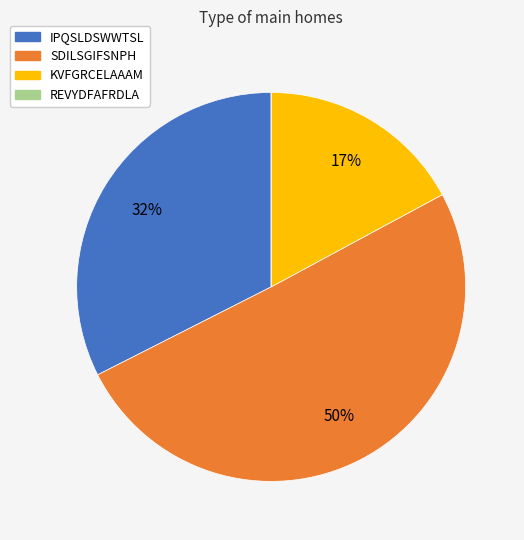

Does SDILSGIFSNPH account for over 50% of the chart?

Yes